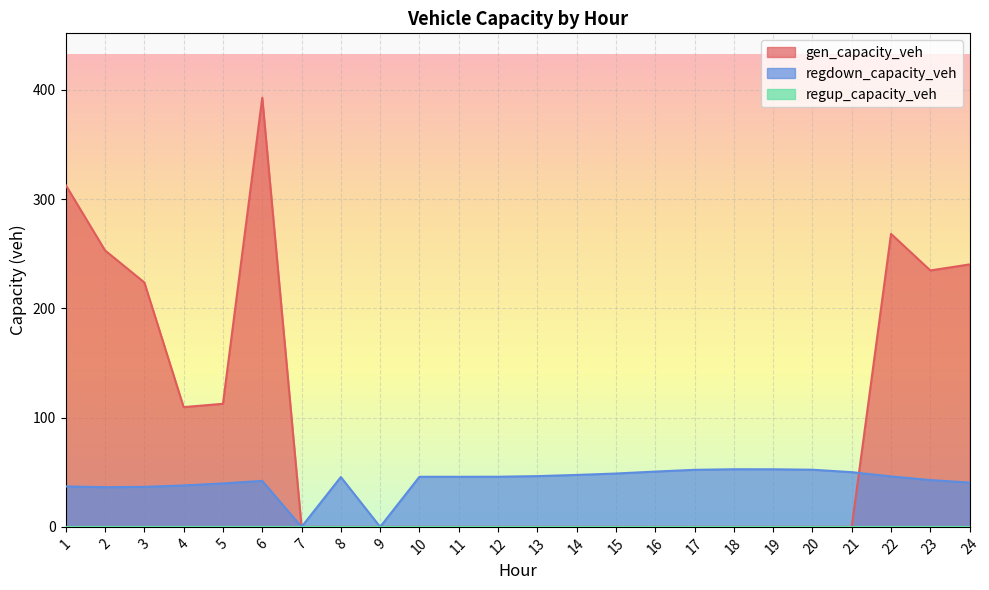

True or false: gen_capacity_veh has a value of 178.2 at 13.

False